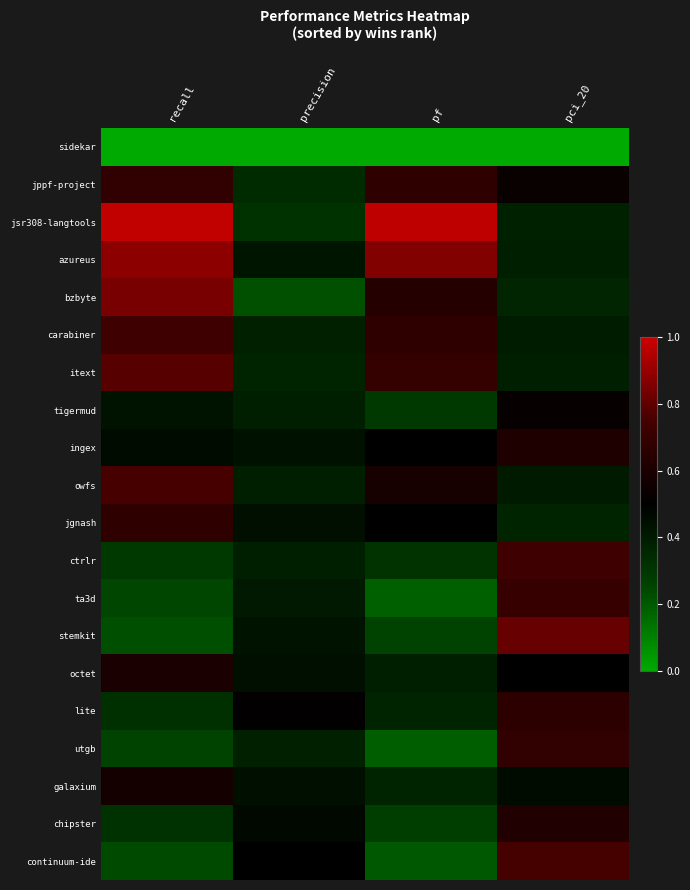

Reading right to left, list all the values displayed in this chart.

sidekar: pci_20=0.0	pf=0.0	precision=0.0	recall=0.0
jppf-project: pci_20=0.5	pf=0.7	precision=0.3	recall=0.7
jsr308-langtools: pci_20=0.4	pf=1.0	precision=0.3	recall=1.0
azureus: pci_20=0.4	pf=0.9	precision=0.4	recall=0.9
bzbyte: pci_20=0.4	pf=0.6	precision=0.2	recall=0.8
carabiner: pci_20=0.4	pf=0.7	precision=0.4	recall=0.7
itext: pci_20=0.4	pf=0.7	precision=0.4	recall=0.8
tigermud: pci_20=0.5	pf=0.3	precision=0.4	recall=0.4
ingex: pci_20=0.6	pf=0.5	precision=0.4	recall=0.5
owfs: pci_20=0.4	pf=0.6	precision=0.4	recall=0.8
jgnash: pci_20=0.4	pf=0.5	precision=0.4	recall=0.7
ctrlr: pci_20=0.7	pf=0.3	precision=0.4	recall=0.3
ta3d: pci_20=0.7	pf=0.2	precision=0.4	recall=0.2
stemkit: pci_20=0.8	pf=0.2	precision=0.4	recall=0.2
octet: pci_20=0.5	pf=0.4	precision=0.4	recall=0.6
lite: pci_20=0.7	pf=0.4	precision=0.5	recall=0.3
utgb: pci_20=0.7	pf=0.2	precision=0.4	recall=0.2
galaxium: pci_20=0.5	pf=0.4	precision=0.4	recall=0.6
chipster: pci_20=0.6	pf=0.3	precision=0.5	recall=0.3
continuum-ide: pci_20=0.8	pf=0.2	precision=0.5	recall=0.2